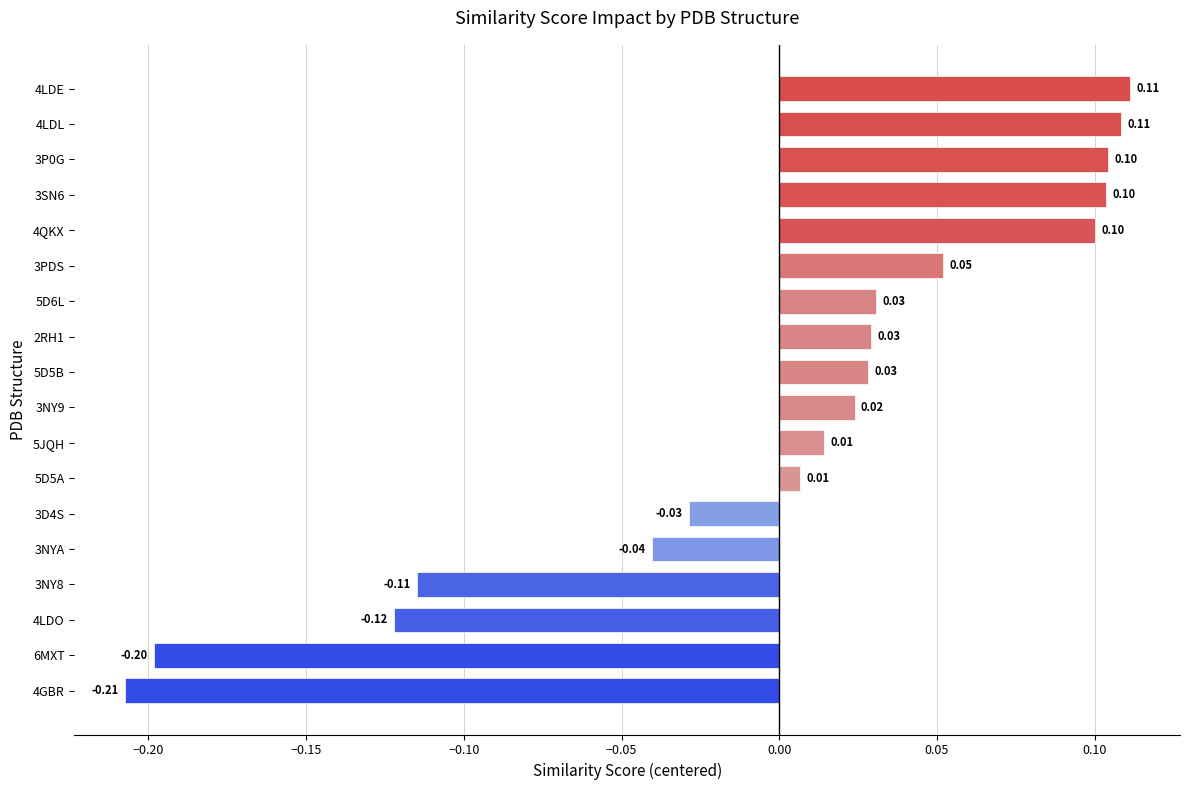

Are the bars horizontal?

Yes